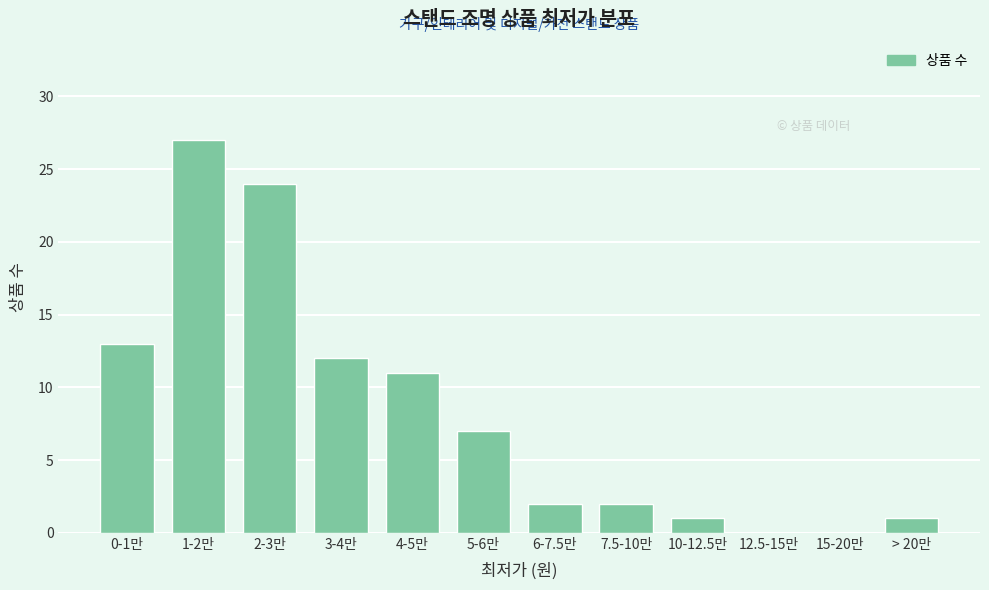

Reading left to right, list all the values displayed in this chart.

0-1만=13	1-2만=27	2-3만=24	3-4만=12	4-5만=11	5-6만=7	6-7.5만=2	7.5-10만=2	10-12.5만=1	12.5-15만=0	15-20만=0	> 20만=1